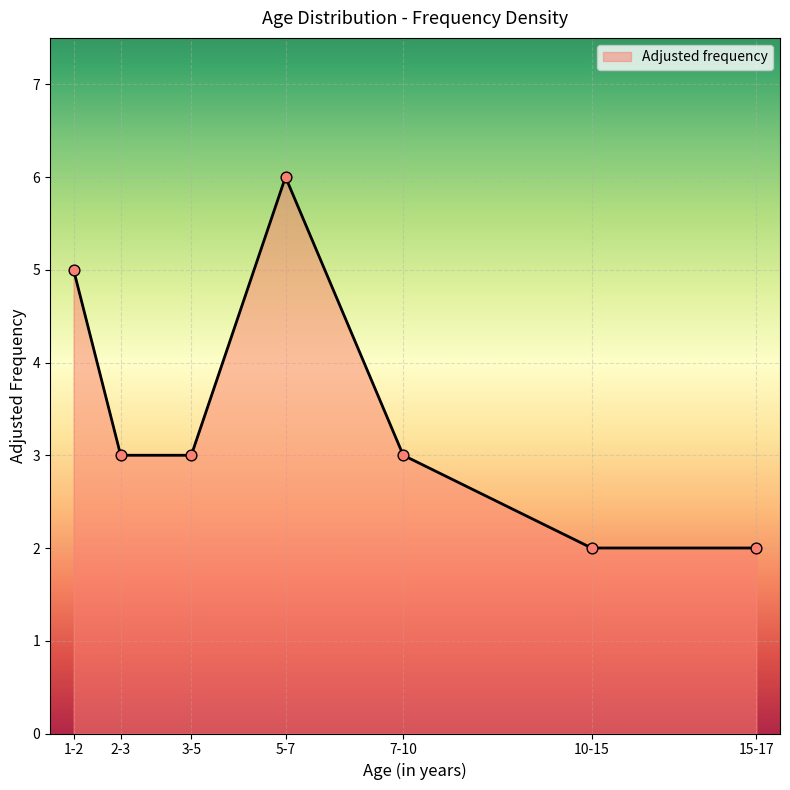

Approximately how many times larger is the value at 10-15 compared to 2-3?

0.7